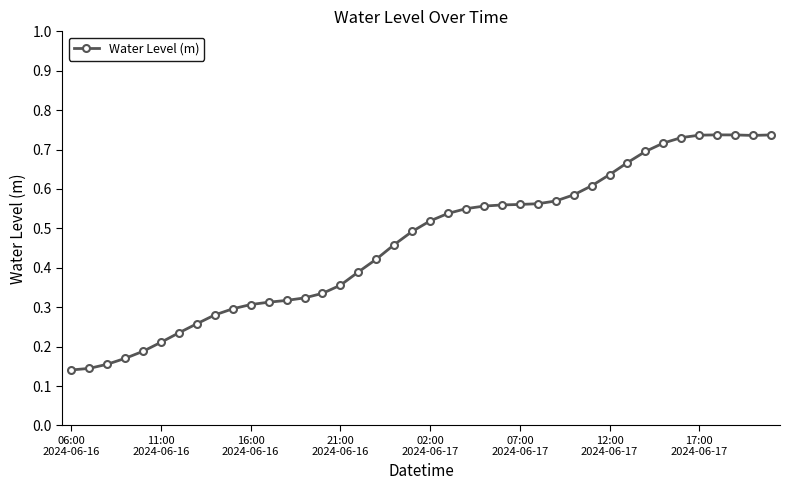

What is the sum of all values?

18.5